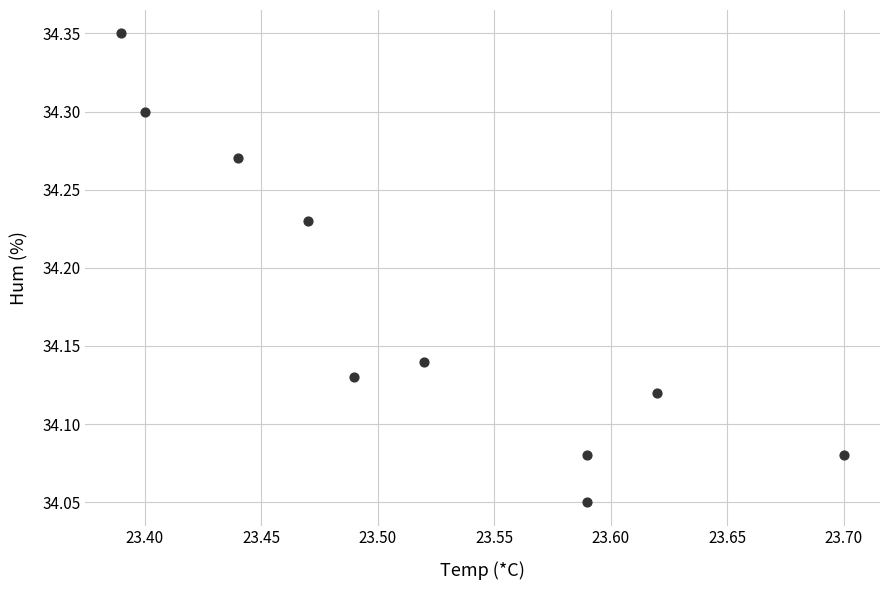

What is the average X value?

23.5